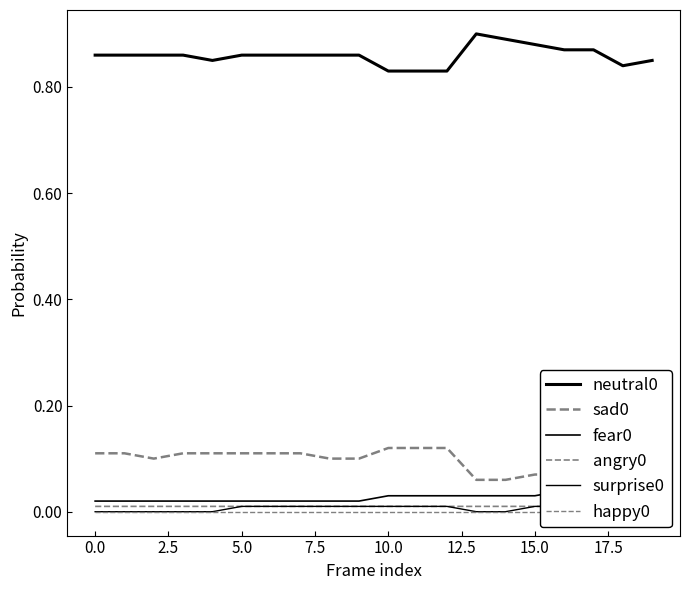

Reading left to right, extract all data points from this chart.

neutral0: 0.9	0.9	0.9	0.9	0.8	0.9	0.9	0.9	0.9	0.9	0.8	0.8	0.8	0.9	0.9	0.9	0.9	0.9	0.8	0.8
sad0: 0.1	0.1	0.1	0.1	0.1	0.1	0.1	0.1	0.1	0.1	0.1	0.1	0.1	0.1	0.1	0.1	0.1	0.1	0.1	0.1
fear0: 0.0	0.0	0.0	0.0	0.0	0.0	0.0	0.0	0.0	0.0	0.0	0.0	0.0	0.0	0.0	0.0	0.0	0.0	0.1	0.1
angry0: 0.0	0.0	0.0	0.0	0.0	0.0	0.0	0.0	0.0	0.0	0.0	0.0	0.0	0.0	0.0	0.0	0.0	0.0	0.0	0.0
surprise0: 0.0	0.0	0.0	0.0	0.0	0.0	0.0	0.0	0.0	0.0	0.0	0.0	0.0	0.0	0.0	0.0	0.0	0.0	0.0	0.0
happy0: 0.0	0.0	0.0	0.0	0.0	0.0	0.0	0.0	0.0	0.0	0.0	0.0	0.0	0.0	0.0	0.0	0.0	0.0	0.0	0.0